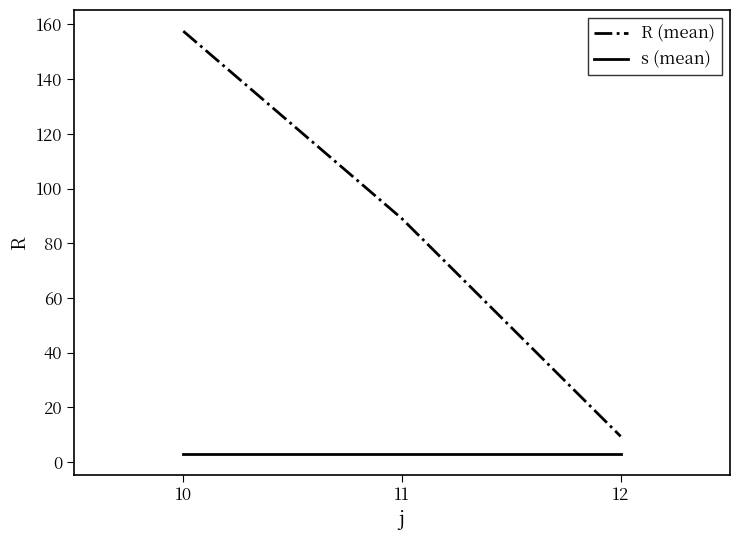

Where does the R (mean) series first go above 88?

10